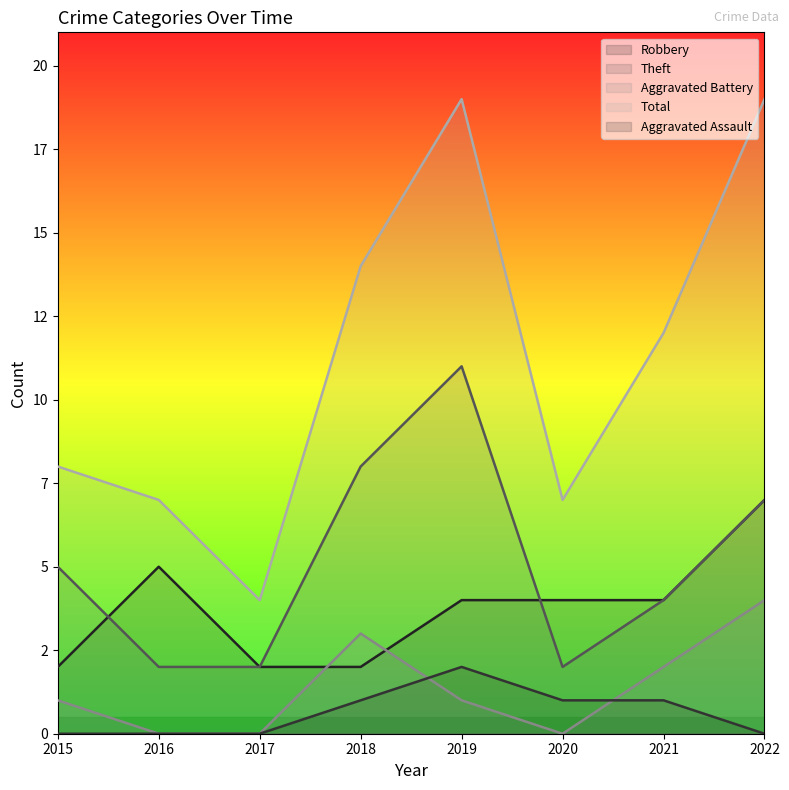

Reading left to right, what are all the values shown in this chart?

Robbery: 2015=2	2016=5	2017=2	2018=2	2019=4	2020=4	2021=4	2022=7
Theft: 2015=5	2016=2	2017=2	2018=8	2019=11	2020=2	2021=4	2022=7
Aggravated Battery: 2015=1	2016=0	2017=0	2018=3	2019=1	2020=0	2021=2	2022=4
Total: 2015=8	2016=7	2017=4	2018=14	2019=19	2020=7	2021=12	2022=19
Aggravated Assault: 2015=0	2016=0	2017=0	2018=1	2019=2	2020=1	2021=1	2022=0